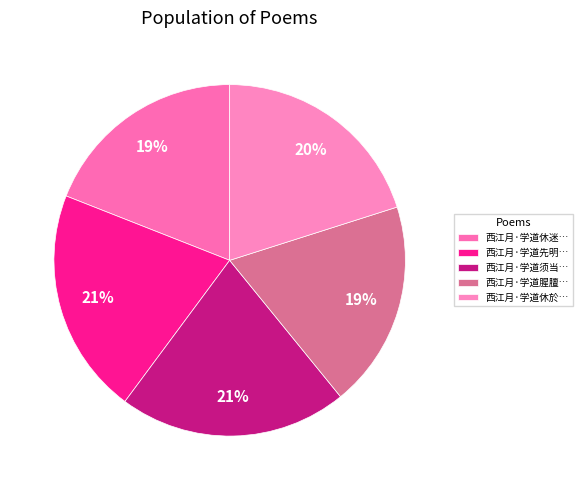

Count the number of slices in the pie.

5